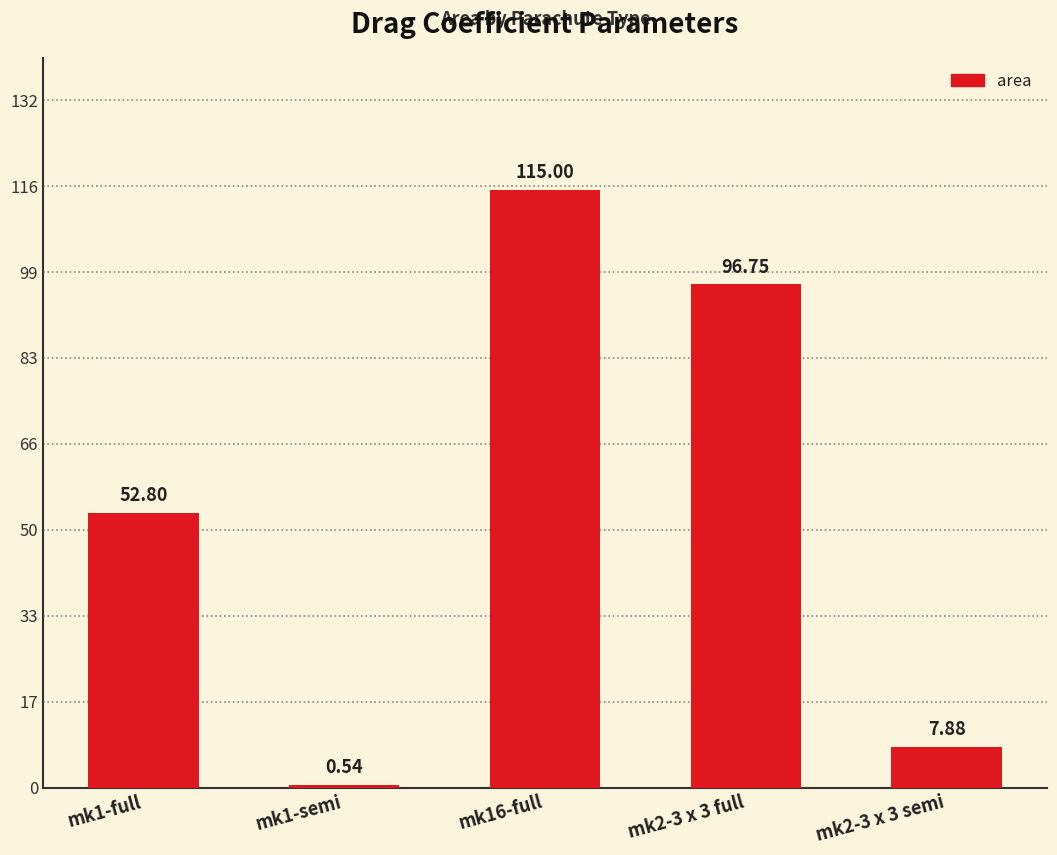

Are the bars horizontal?

No